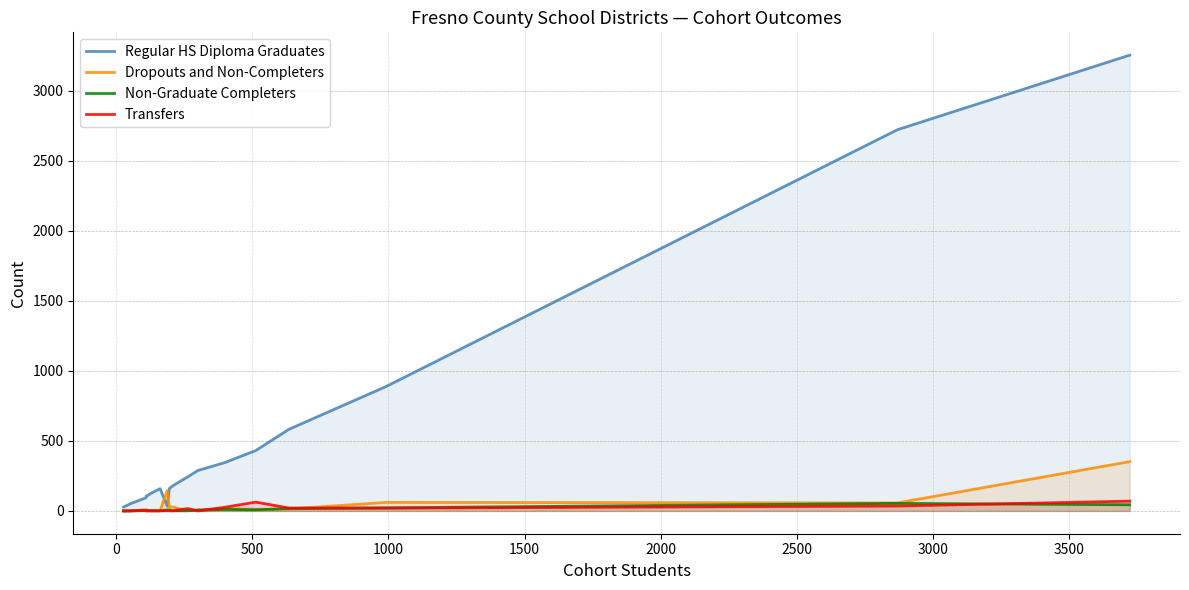

What is the maximum value shown in the chart?

3255